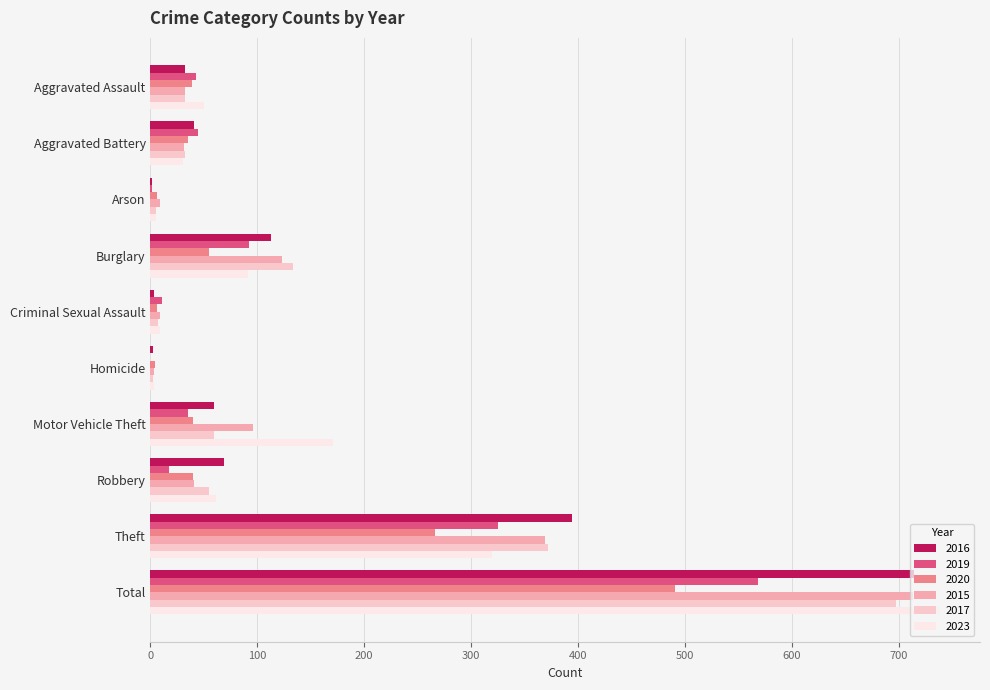

How many categories are shown in the chart?

10